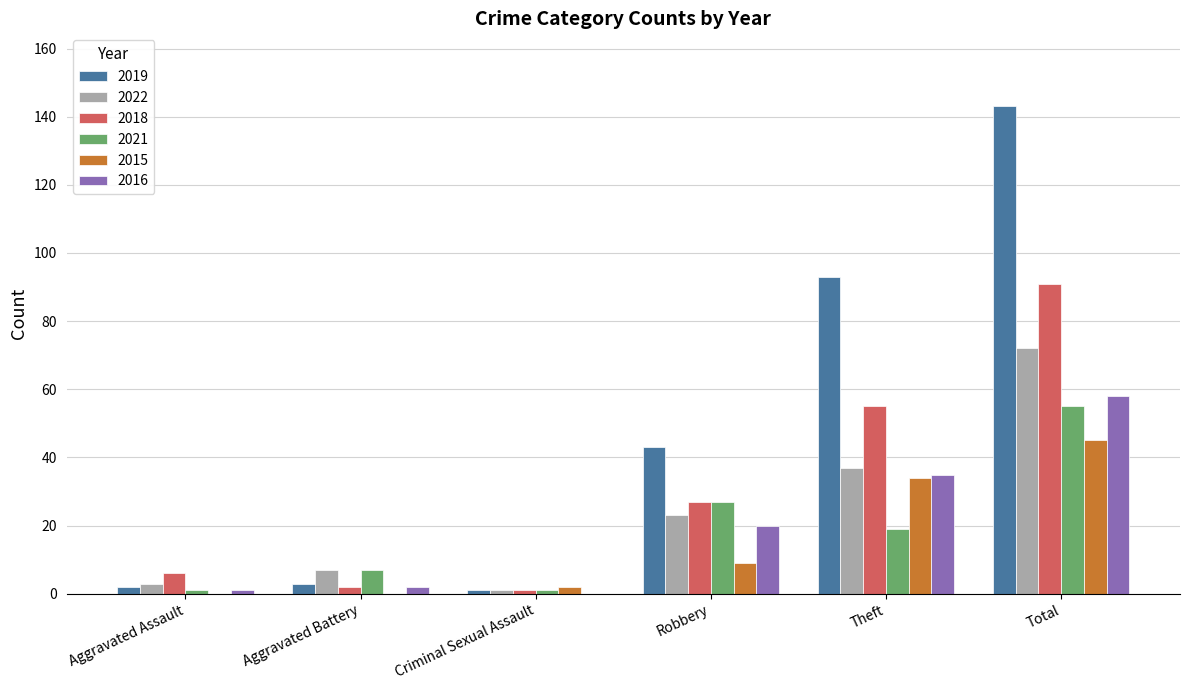

Reading left to right, transcribe all the data shown in this chart.

2019: Aggravated Assault=2	Aggravated Battery=3	Criminal Sexual Assault=1	Robbery=43	Theft=93	Total=143
2022: Aggravated Assault=3	Aggravated Battery=7	Criminal Sexual Assault=1	Robbery=23	Theft=37	Total=72
2018: Aggravated Assault=6	Aggravated Battery=2	Criminal Sexual Assault=1	Robbery=27	Theft=55	Total=91
2021: Aggravated Assault=1	Aggravated Battery=7	Criminal Sexual Assault=1	Robbery=27	Theft=19	Total=55
2015: Aggravated Assault=0	Aggravated Battery=0	Criminal Sexual Assault=2	Robbery=9	Theft=34	Total=45
2016: Aggravated Assault=1	Aggravated Battery=2	Criminal Sexual Assault=0	Robbery=20	Theft=35	Total=58